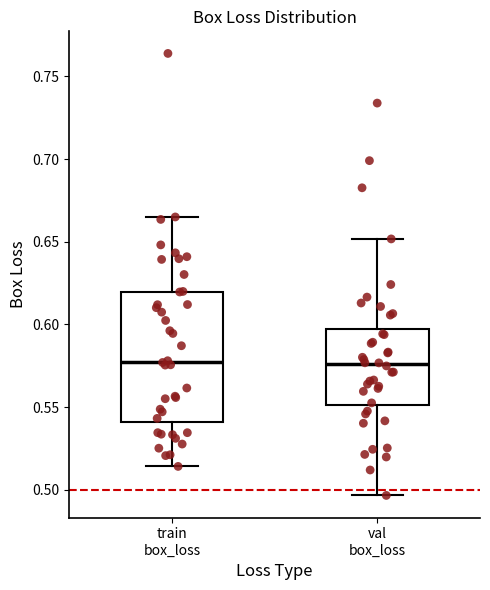

Reading left to right, read every box against the y-axis: the position of its median line, the range the box covers, and the ends of its whiskers. The values are not printed on the chart, so give them approximately, as read against the axis.

train box_loss: median 0.580, box 0.540 to 0.620, whiskers 0.515 to 0.665
val box_loss: median 0.575, box 0.550 to 0.595, whiskers 0.495 to 0.650